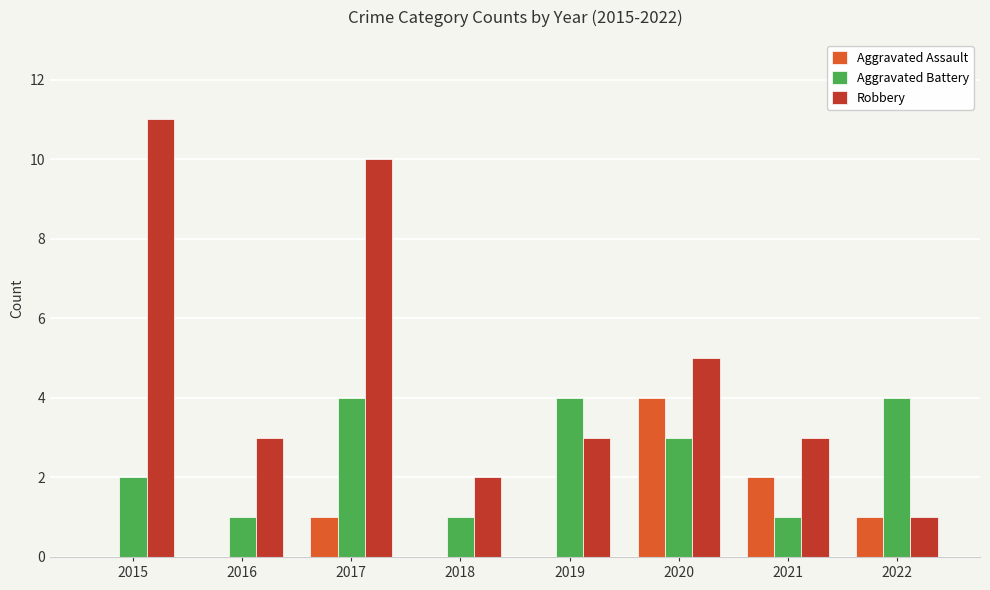

What is the approximate value of Aggravated Battery at 2022?

4